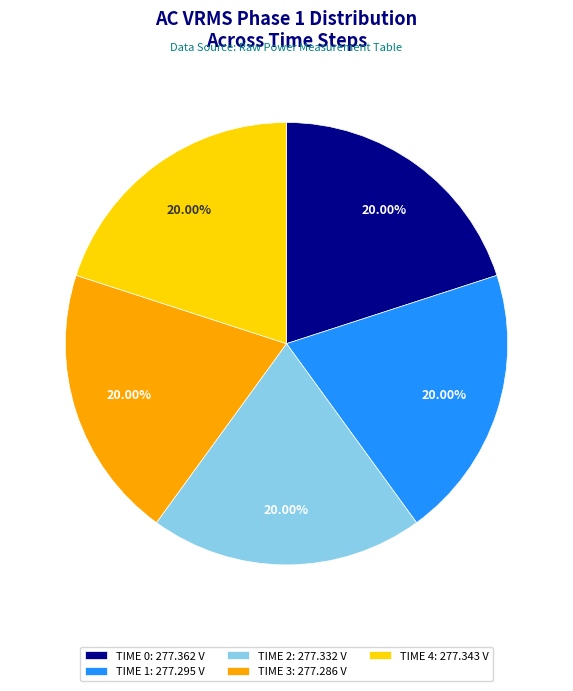

Count the number of slices in the pie.

5